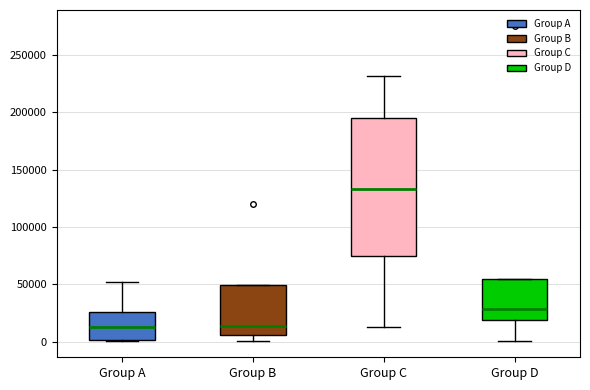

Where does the median line of the box for Group A sit on the y-axis? The values are not printed on the chart, so give them approximately, as read against the axis.

15000